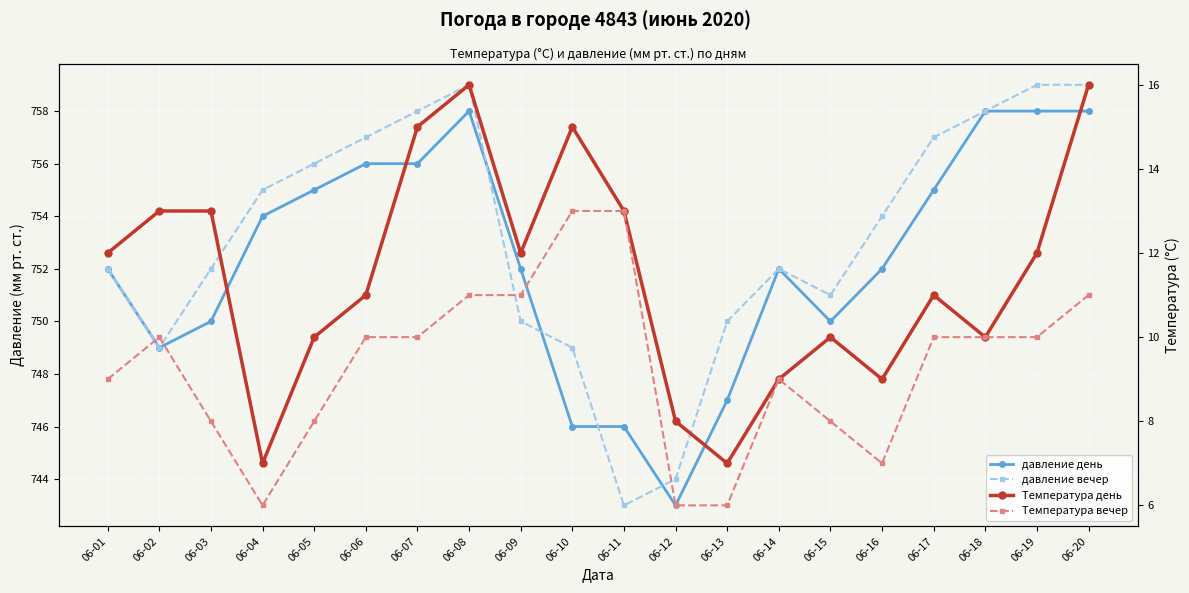

Reading left to right, list all the values displayed in this chart.

давление день: 06-01=752	06-02=749	06-03=750	06-04=754	06-05=755	06-06=756	06-07=756	06-08=758	06-09=752	06-10=746	06-11=746	06-12=743	06-13=747	06-14=752	06-15=750	06-16=752	06-17=755	06-18=758	06-19=758	06-20=758
давление вечер: 06-01=752	06-02=749	06-03=752	06-04=755	06-05=756	06-06=757	06-07=758	06-08=759	06-09=750	06-10=749	06-11=743	06-12=744	06-13=750	06-14=752	06-15=751	06-16=754	06-17=757	06-18=758	06-19=759	06-20=759
Температура день: 06-01=12	06-02=13	06-03=13	06-04=7	06-05=10	06-06=11	06-07=15	06-08=16	06-09=12	06-10=15	06-11=13	06-12=8	06-13=7	06-14=9	06-15=10	06-16=9	06-17=11	06-18=10	06-19=12	06-20=16
Температура вечер: 06-01=9	06-02=10	06-03=8	06-04=6	06-05=8	06-06=10	06-07=10	06-08=11	06-09=11	06-10=13	06-11=13	06-12=6	06-13=6	06-14=9	06-15=8	06-16=7	06-17=10	06-18=10	06-19=10	06-20=11